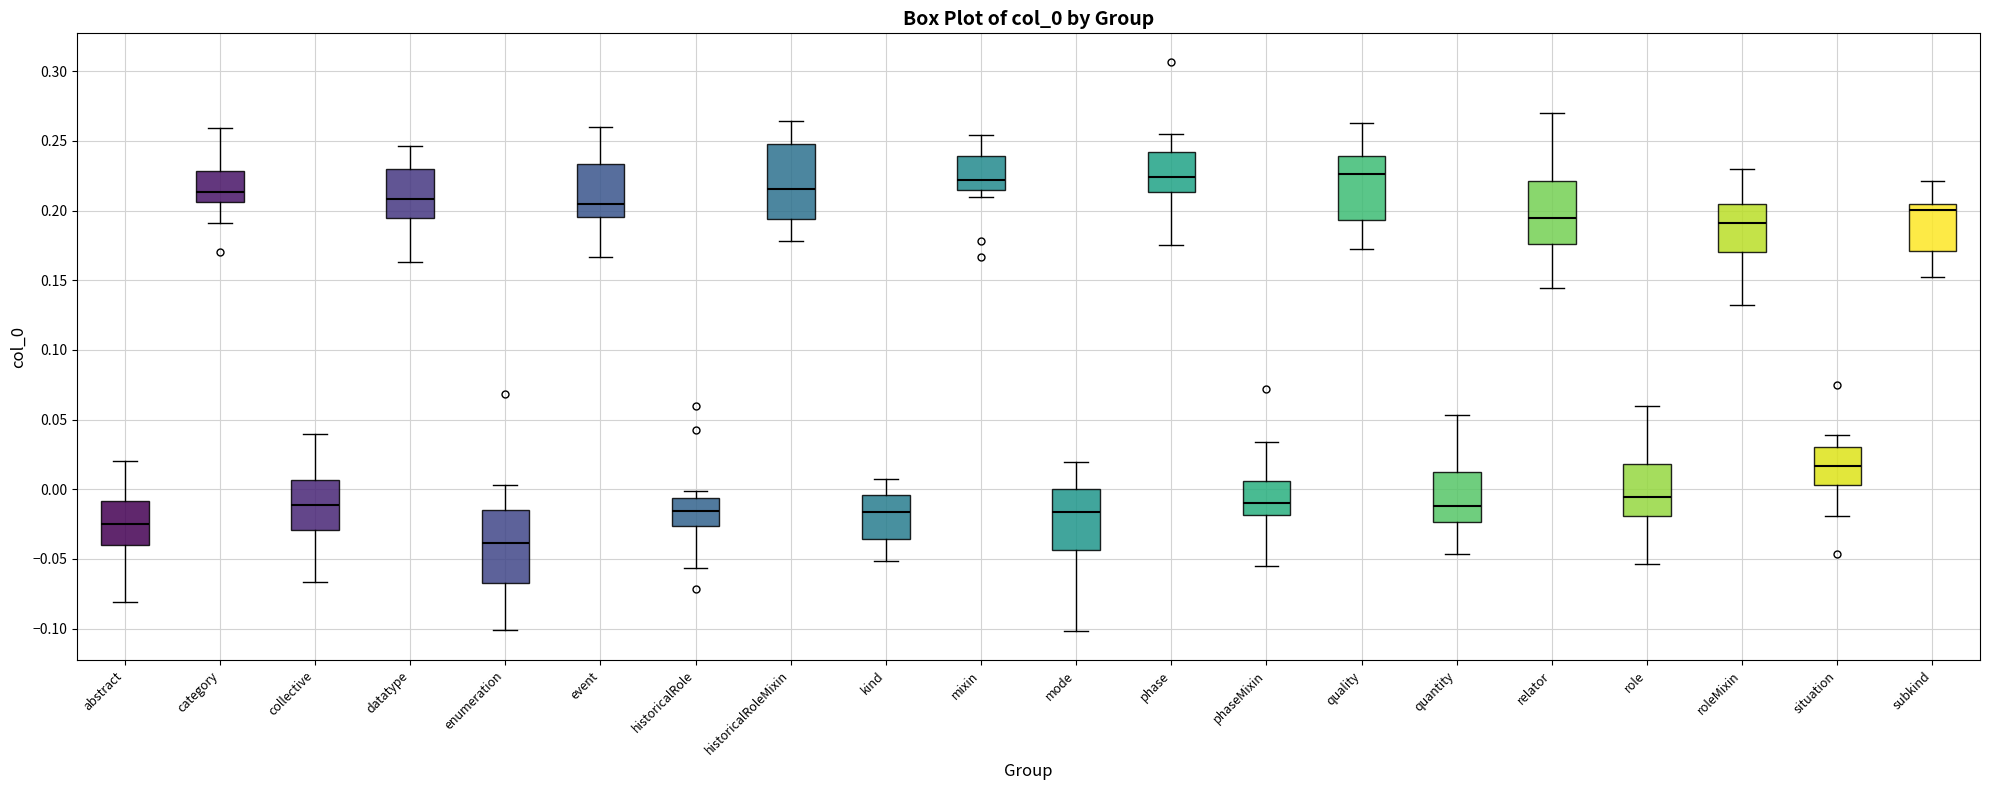

Reading left to right, read every box against the y-axis: the position of its median line, the range the box covers, and the ends of its whiskers. The values are not printed on the chart, so give them approximately, as read against the axis.

abstract: median -0.025, box -0.040 to -0.010, whiskers -0.080 to 0.020
category: median 0.215, box 0.205 to 0.230, whiskers 0.190 to 0.260
collective: median -0.010, box -0.030 to 0.005, whiskers -0.065 to 0.040
datatype: median 0.210, box 0.195 to 0.230, whiskers 0.165 to 0.245
enumeration: median -0.040, box -0.065 to -0.015, whiskers -0.100 to 0.005
event: median 0.205, box 0.195 to 0.235, whiskers 0.165 to 0.260
historicalRole: median -0.015, box -0.025 to -0.005, whiskers -0.055 to 0.000
historicalRoleMixin: median 0.215, box 0.195 to 0.250, whiskers 0.180 to 0.265
kind: median -0.015, box -0.035 to -0.005, whiskers -0.050 to 0.005
mixin: median 0.220, box 0.215 to 0.240, whiskers 0.210 to 0.255
mode: median -0.015, box -0.045 to 0.000, whiskers -0.100 to 0.020
phase: median 0.225, box 0.215 to 0.240, whiskers 0.175 to 0.255
phaseMixin: median -0.010, box -0.020 to 0.005, whiskers -0.055 to 0.035
quality: median 0.225, box 0.195 to 0.240, whiskers 0.175 to 0.265
quantity: median -0.010, box -0.025 to 0.010, whiskers -0.045 to 0.055
relator: median 0.195, box 0.175 to 0.220, whiskers 0.145 to 0.270
role: median -0.005, box -0.020 to 0.020, whiskers -0.055 to 0.060
roleMixin: median 0.190, box 0.170 to 0.205, whiskers 0.130 to 0.230
situation: median 0.015, box 0.005 to 0.030, whiskers -0.020 to 0.040
subkind: median 0.200, box 0.170 to 0.205, whiskers 0.155 to 0.220